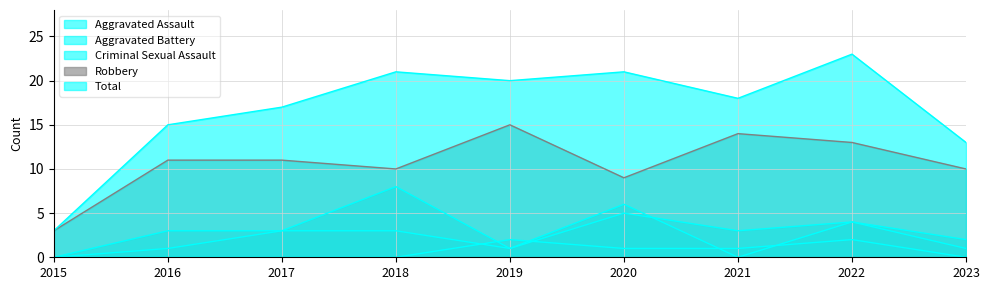

List the series in order of their peak value, highest first.

Total, Robbery, Aggravated Battery, Aggravated Assault, Criminal Sexual Assault